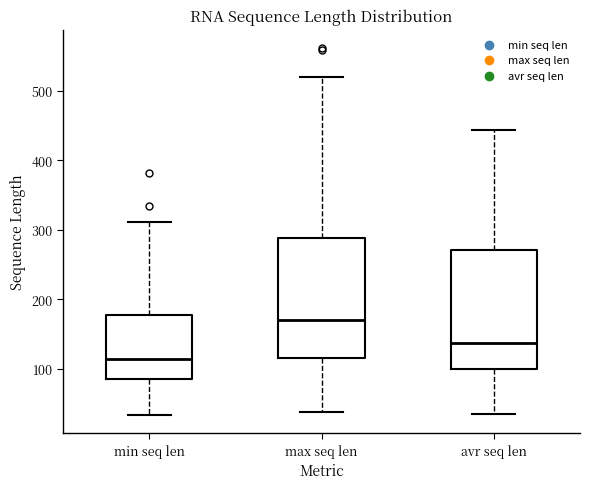

Where does the median line of the box for min seq len sit on the y-axis? The values are not printed on the chart, so give them approximately, as read against the axis.

110